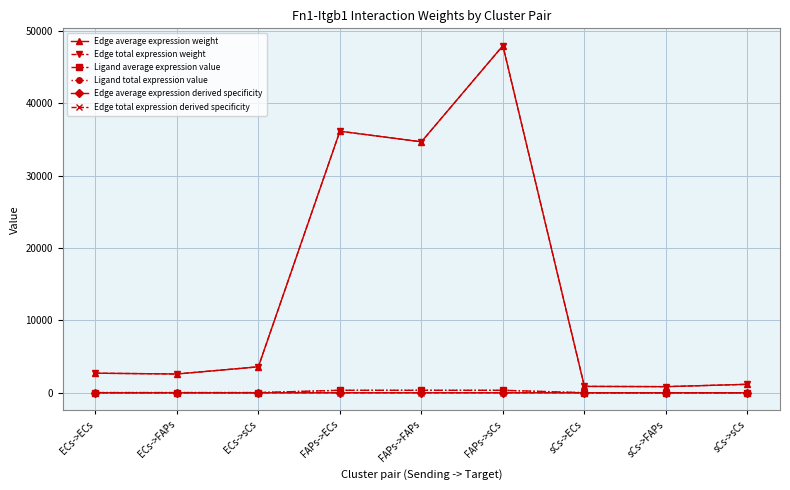

Where is Ligand total expression value nearest to the value 174?

ECs->ECs